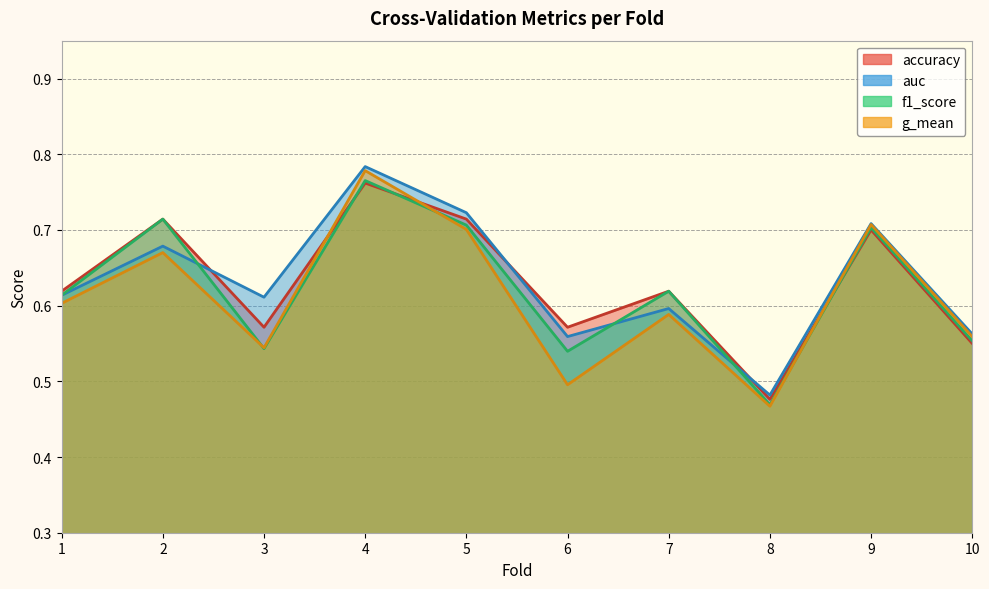

Between 8 and 3, which is larger?

3